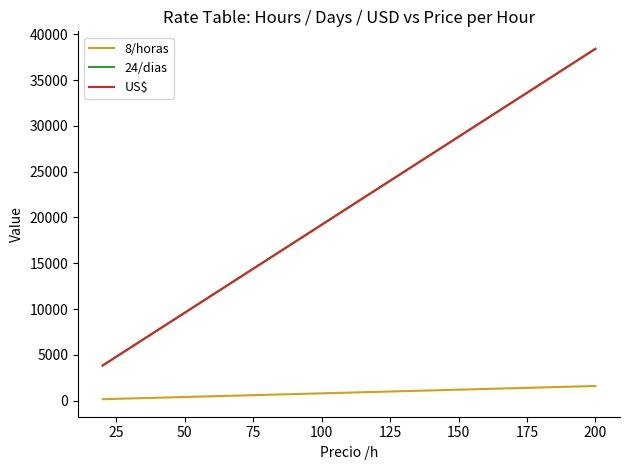

Does the chart display data point markers on the line(s)?

No